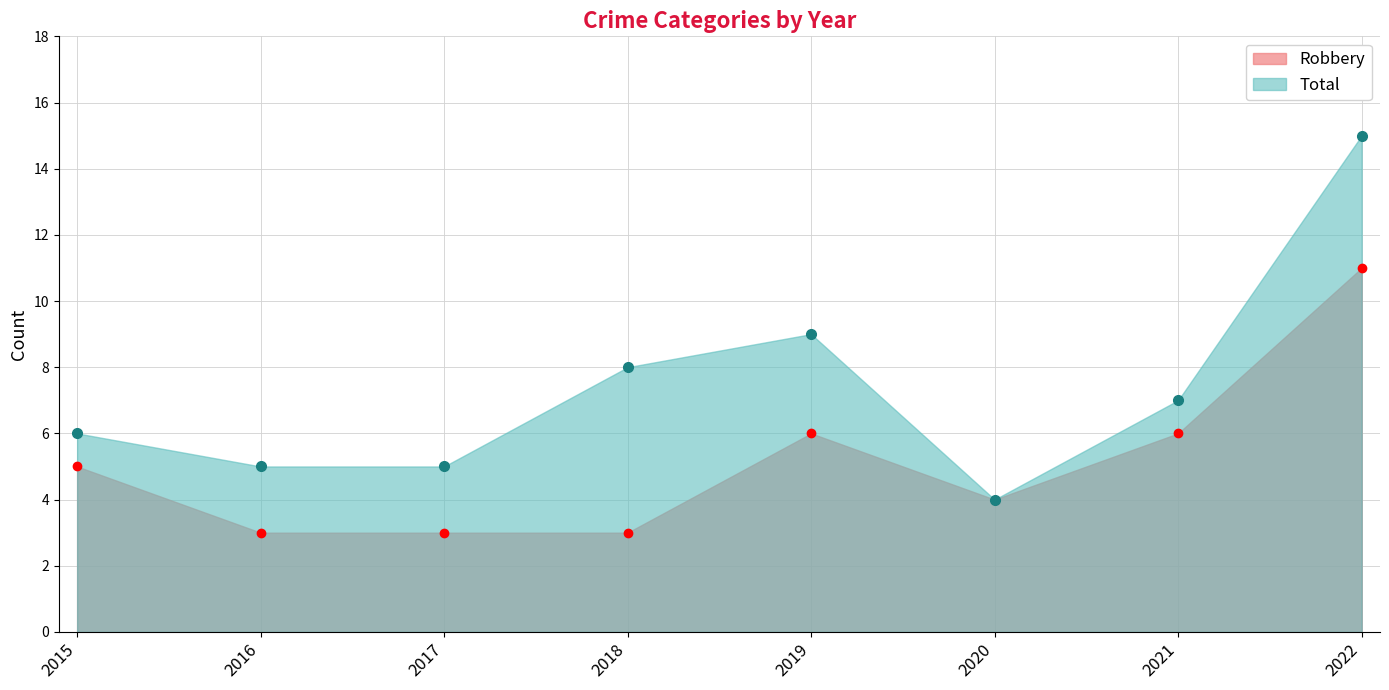

What is the value of the Robbery point at the 2nd from the left?

3